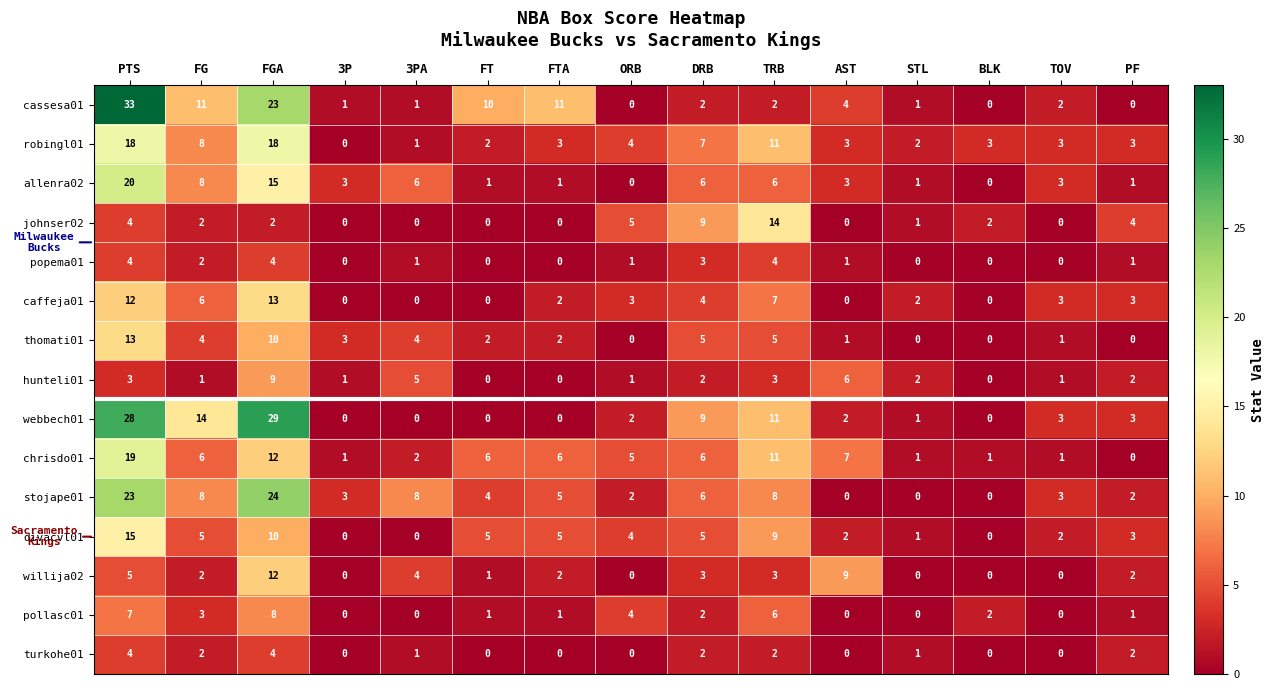

What is the difference between the maximum and minimum values in the popema01 series?

4